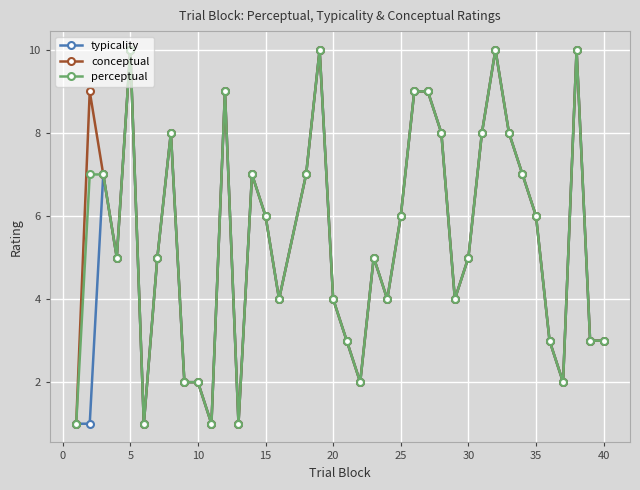

True or false: perceptual has more than 1 points higher than both neighbors.

True